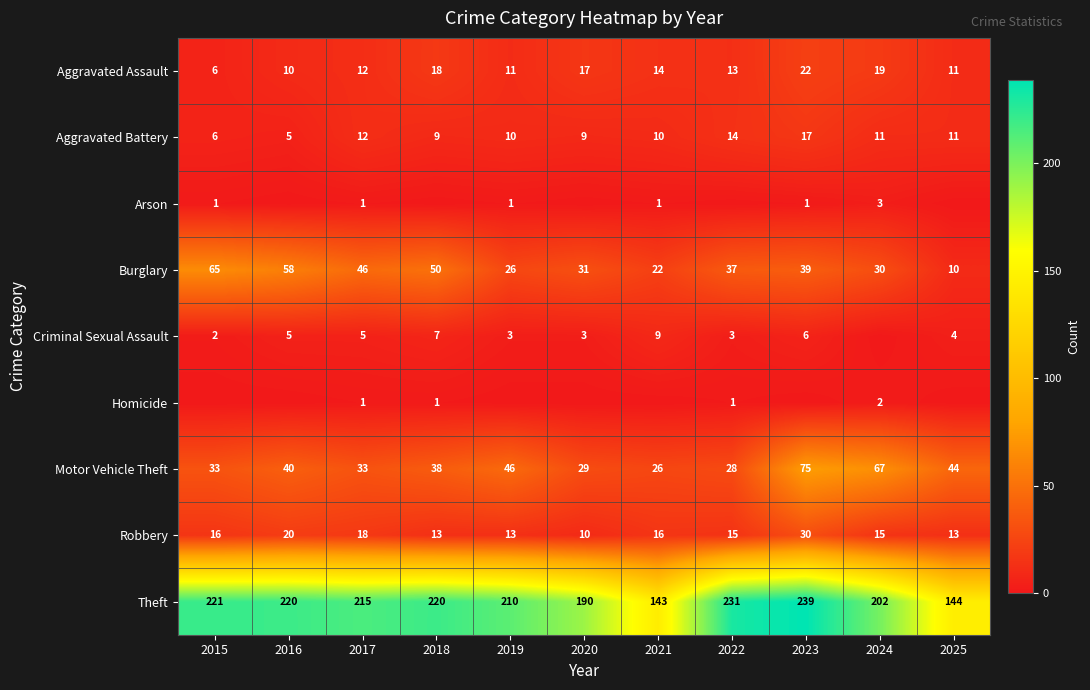

At which category is the sum across all series the highest?

2023